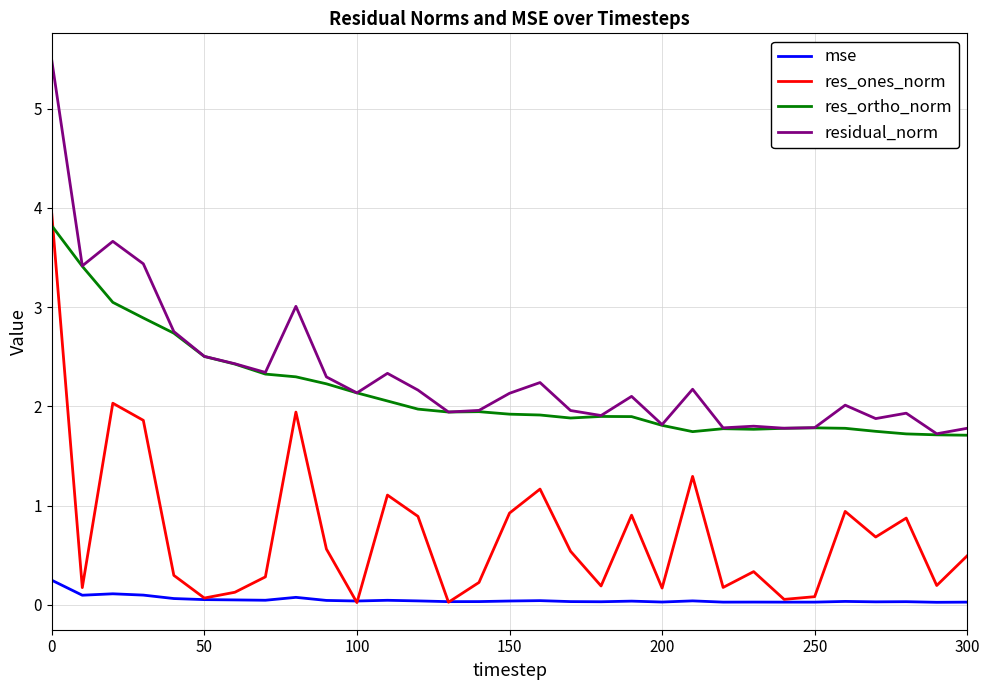

Which series has the widest spread of values?

res_ones_norm